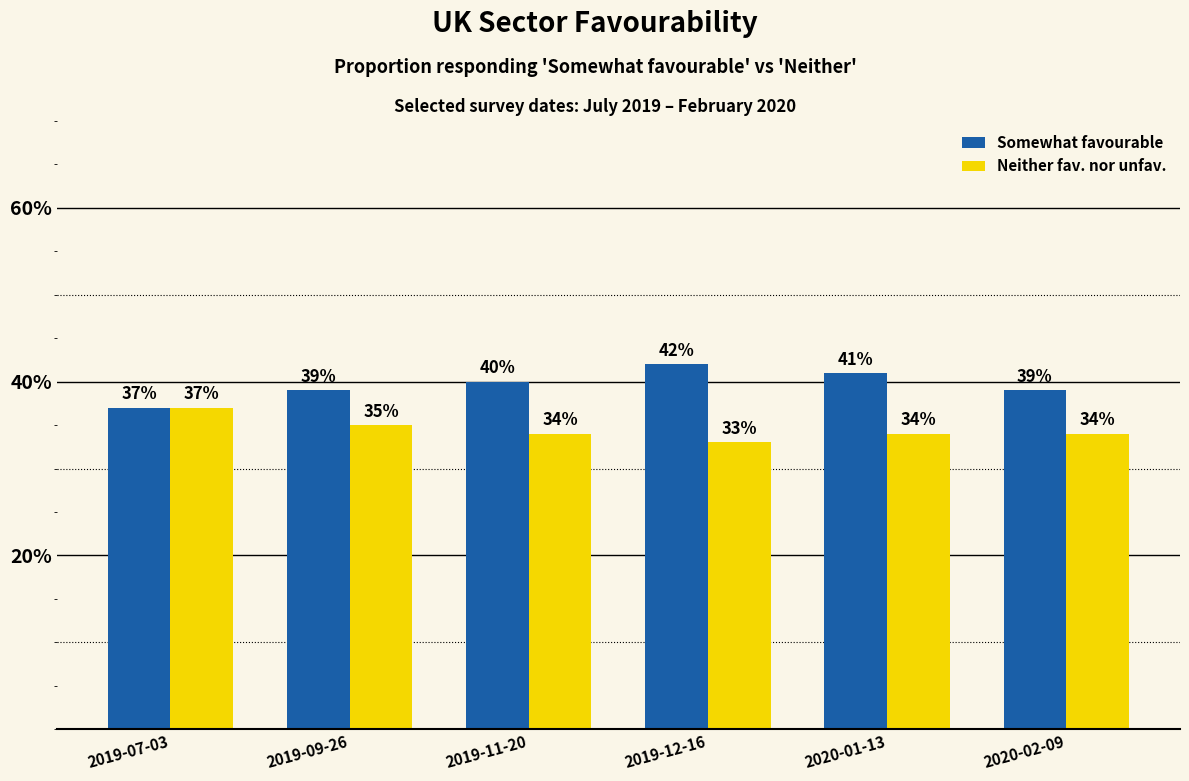

Does the chart contain stacked bars?

No